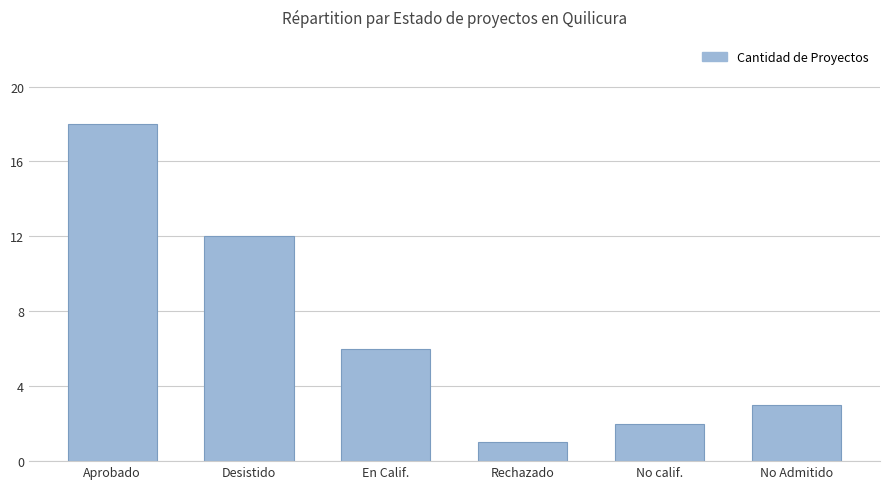

How many series are shown in this chart?

1